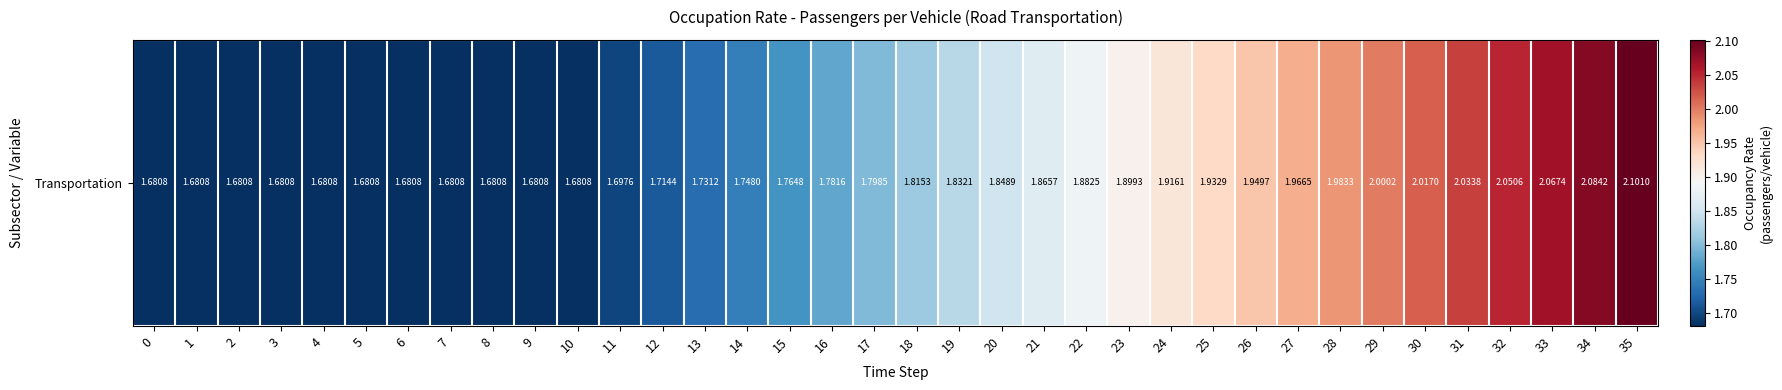

Reading left to right, extract all data points from this chart.

1.7	1.7	1.7	1.7	1.7	1.7	1.7	1.7	1.7	1.7	1.7	1.7	1.7	1.7	1.7	1.8	1.8	1.8	1.8	1.8	1.8	1.9	1.9	1.9	1.9	1.9	1.9	2.0	2.0	2.0	2.0	2.0	2.1	2.1	2.1	2.1